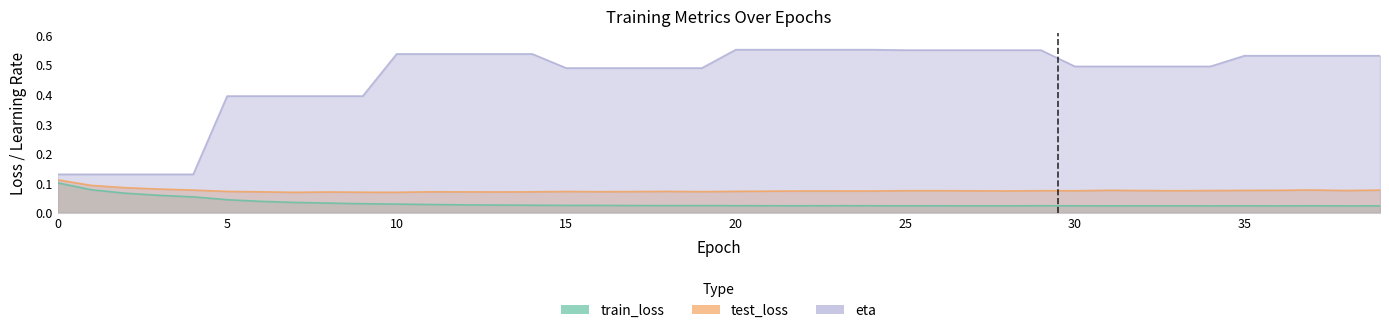

Which category has the lowest value in the test_loss series?

7